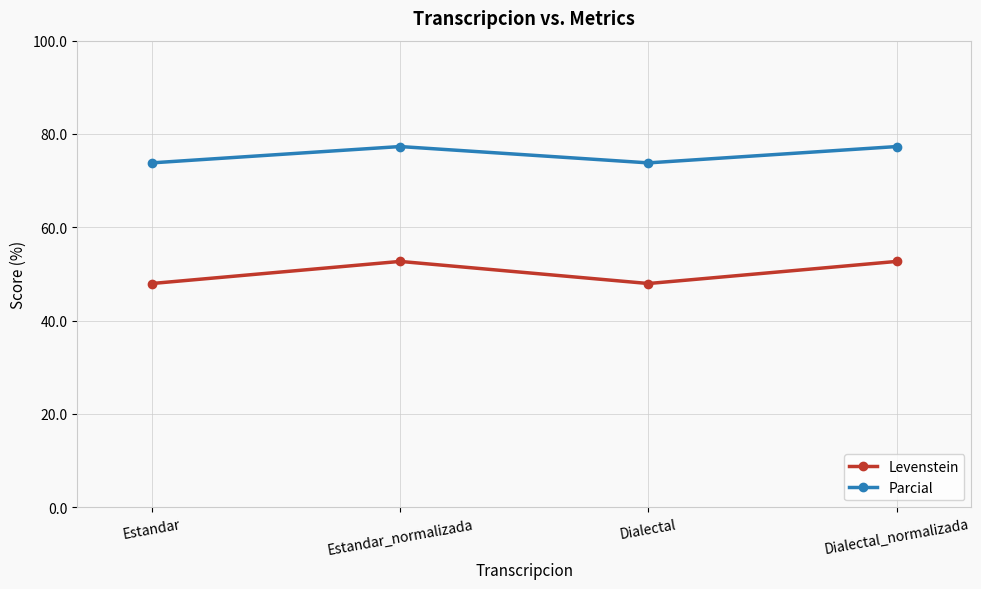

Reading left to right, extract all data points from this chart.

Levenstein: 48.0	52.7	48.0	52.7
Parcial: 73.8	77.3	73.8	77.3